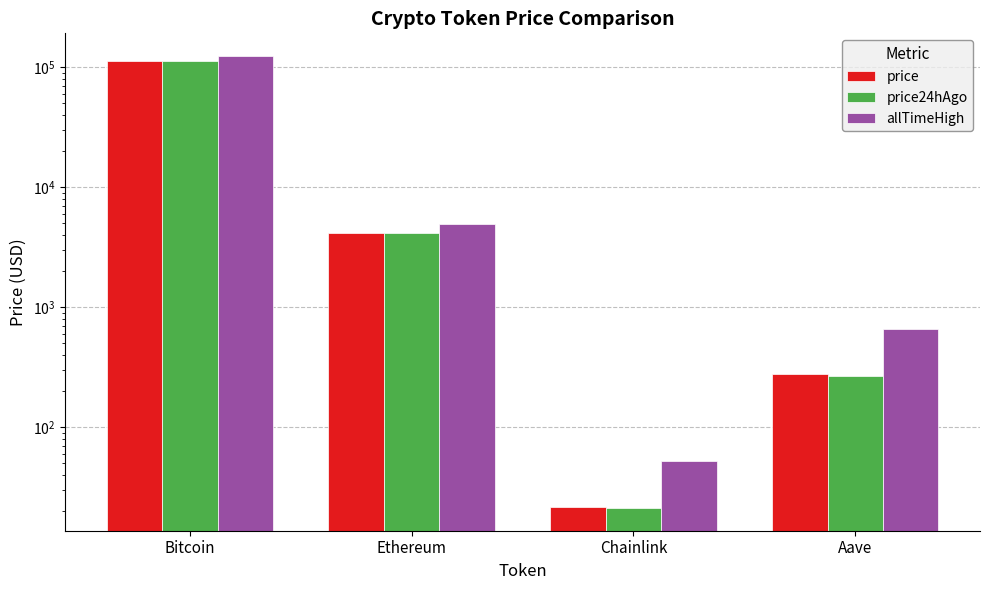

At which category is the sum across all series the highest?

Bitcoin